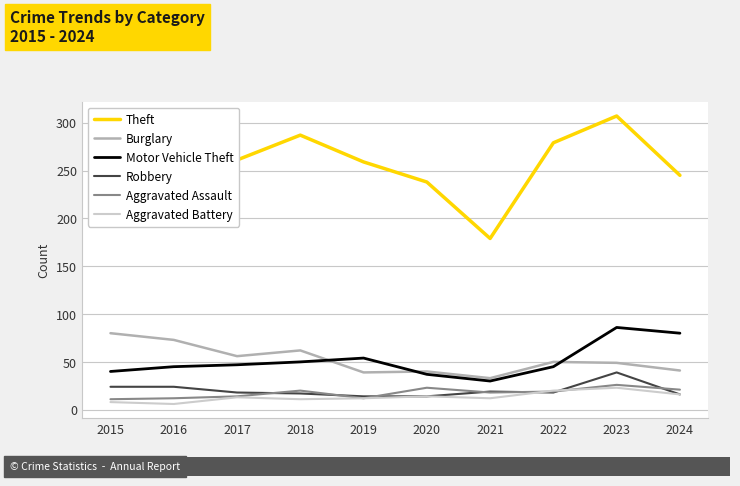

What is the sum of all Motor Vehicle Theft values?

514